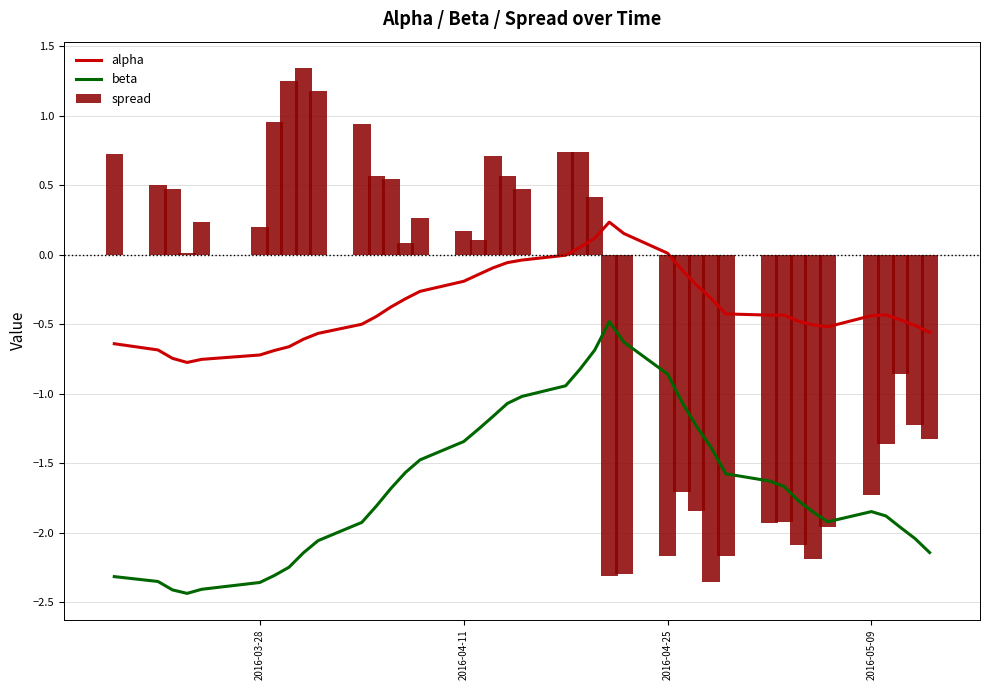

True or false: alpha and beta cross at least once.

False